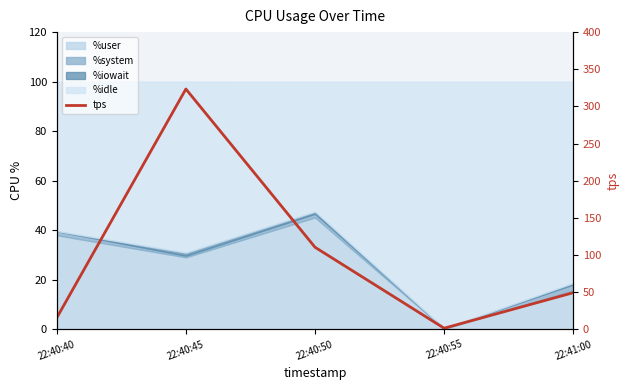

Read the value at 22:40:55.

1.4